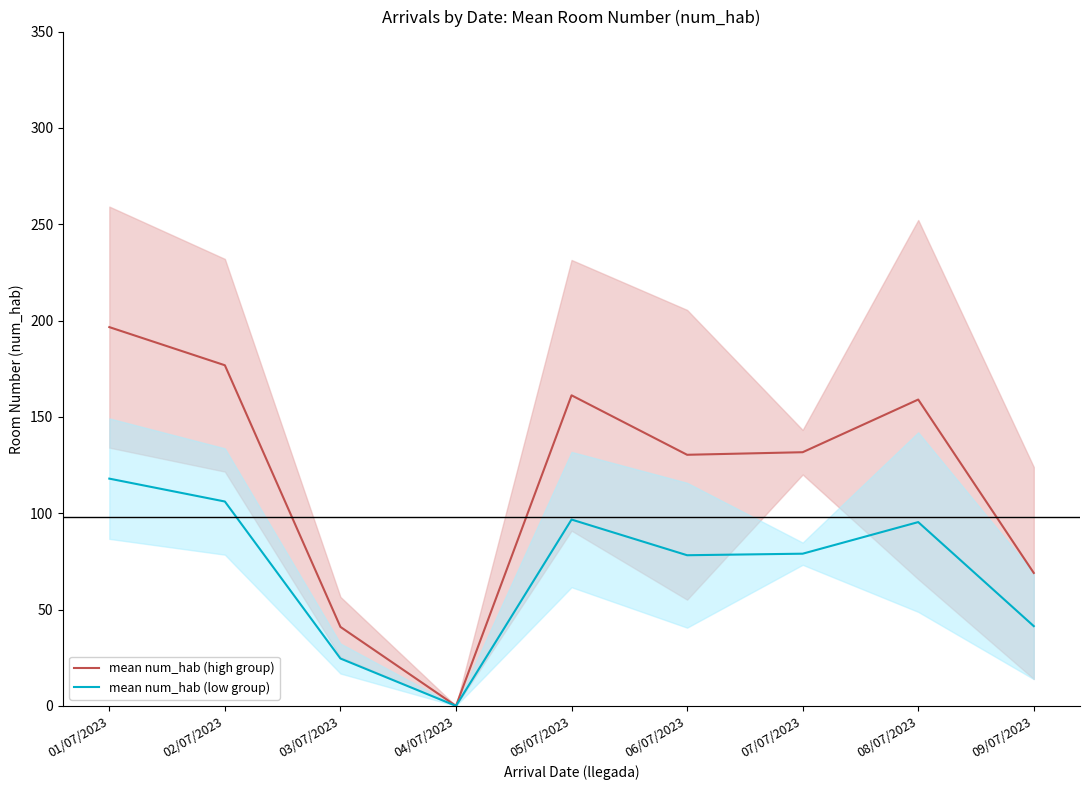

What is the value of the mean num_hab (high group) point at the 2nd from the left?

176.8